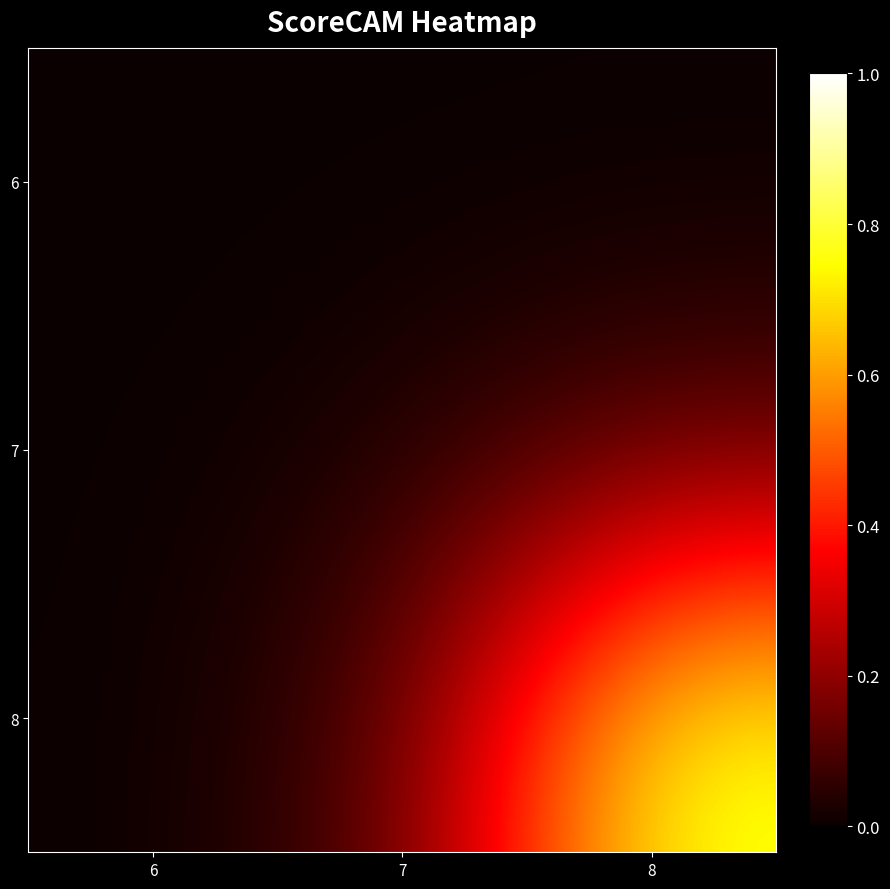

Which has a higher value, 6 or 7?

7